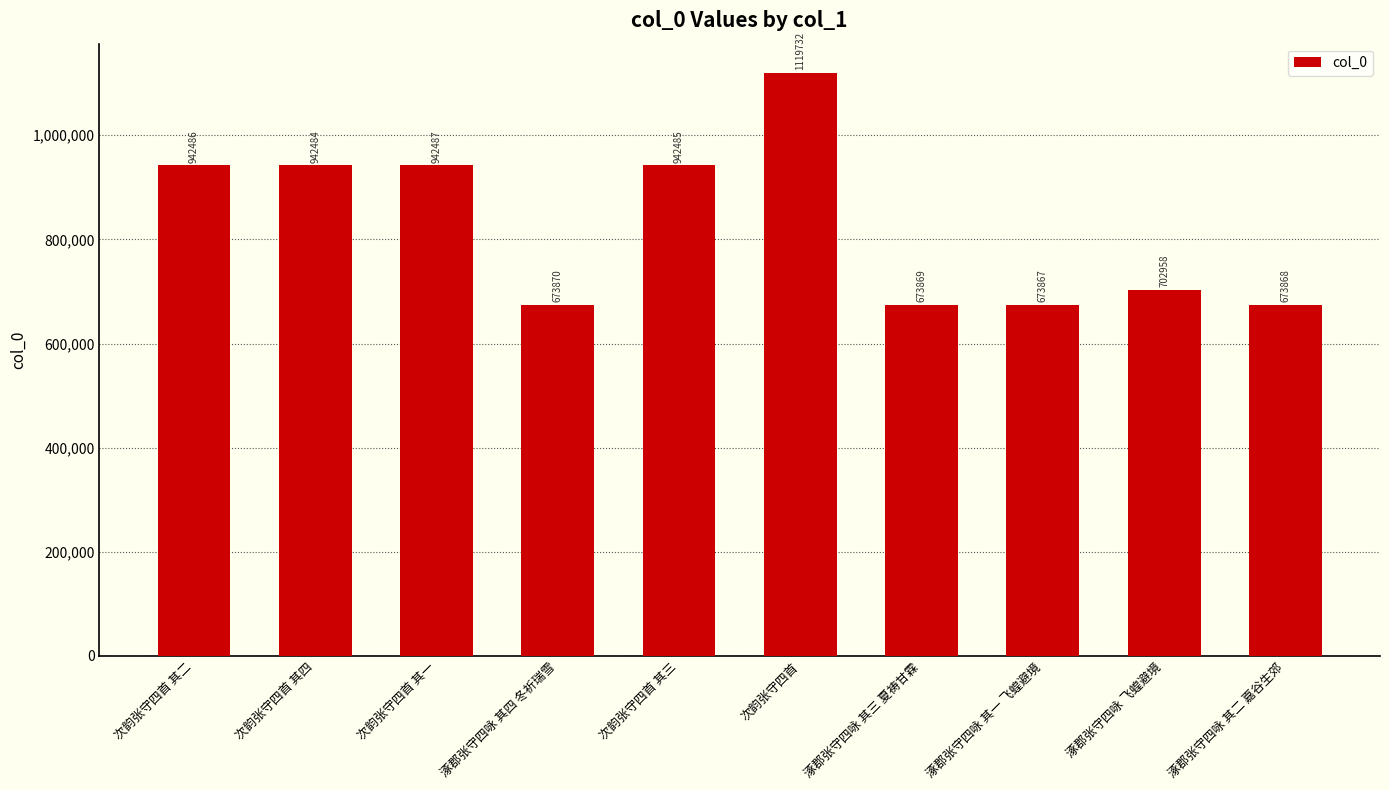

Reading left to right, what are all the values shown in this chart?

次韵张守四首 其二=942486	次韵张守四首 其四=942484	次韵张守四首 其一=942487	涿郡张守四咏 其四 冬祈瑞雪=673870	次韵张守四首 其三=942485	次韵张守四首=1119732	涿郡张守四咏 其三 夏祷甘霖=673869	涿郡张守四咏 其一 飞蝗避境=673867	涿郡张守四咏 飞蝗避境=702958	涿郡张守四咏 其二 嘉谷生郊=673868